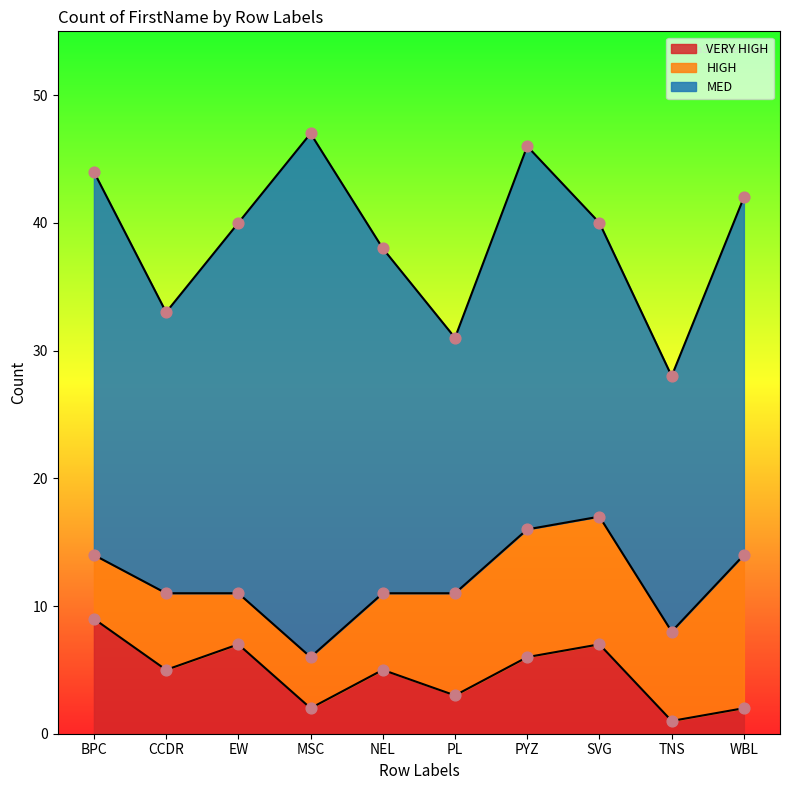

Is the value of VERY HIGH at PL greater than the value of MED at CCDR?

No